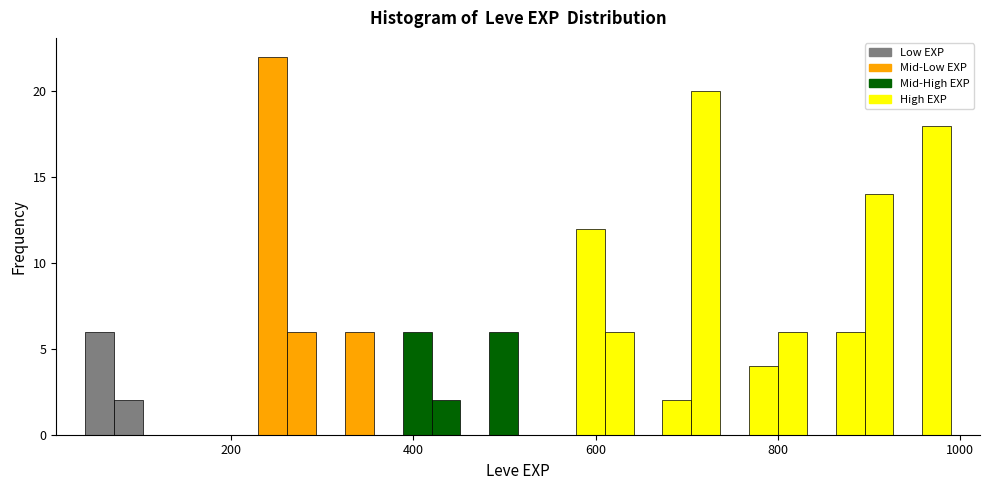

Read against the x-axis, roughly where is the centre of the tallest bar?

240